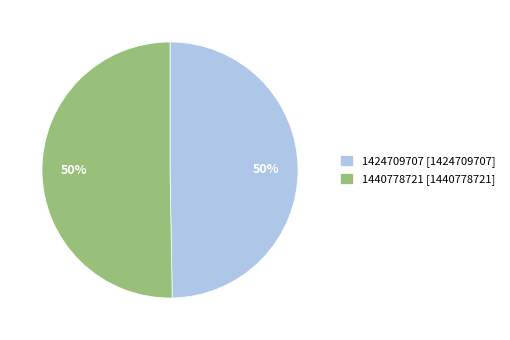

To the nearest percent, what is the combined percentage of 1440778721 and 1424709707?

100%